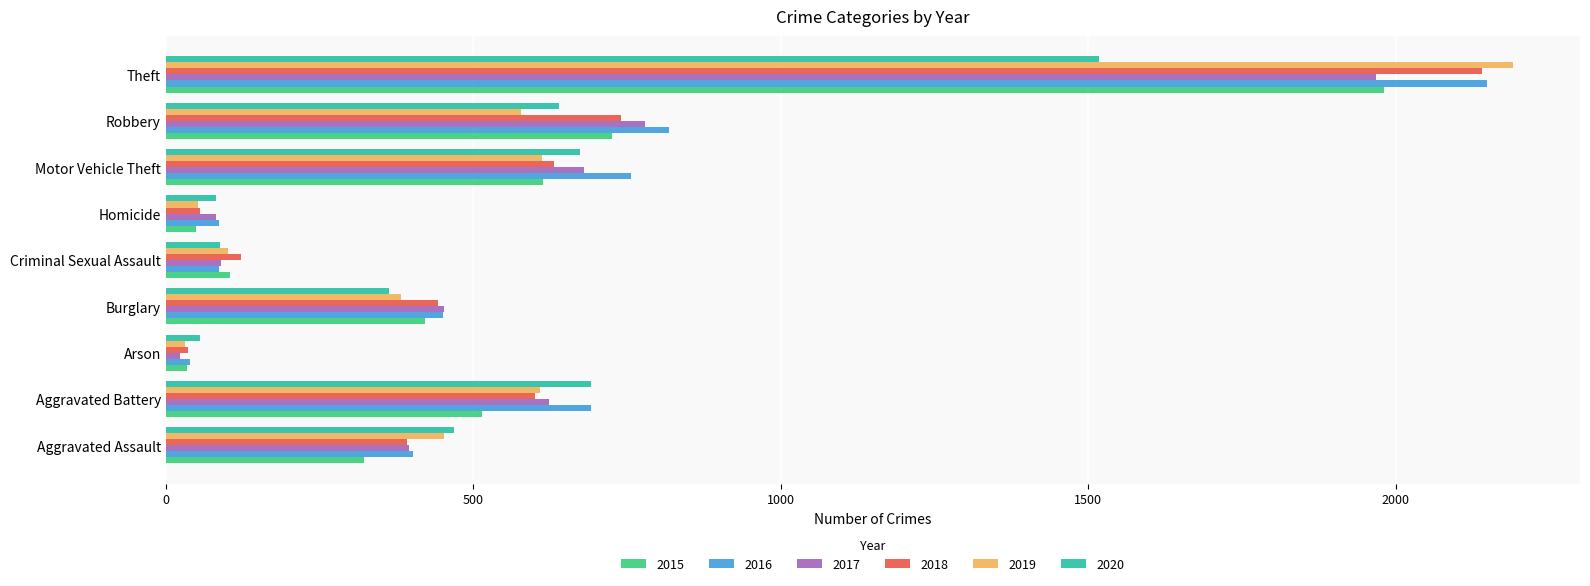

Is the value of 2016 at Aggravated Battery greater than the value of 2018 at Theft?

No